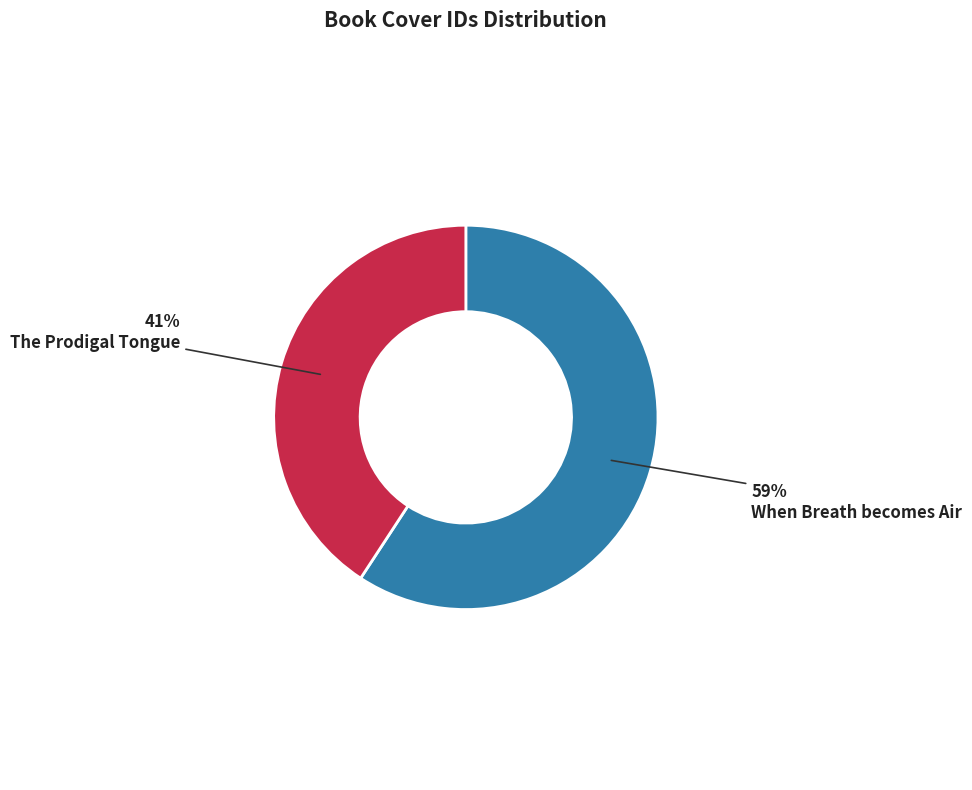

Do When Breath becomes Air and The Prodigal Tongue together represent more than half of the pie?

Yes